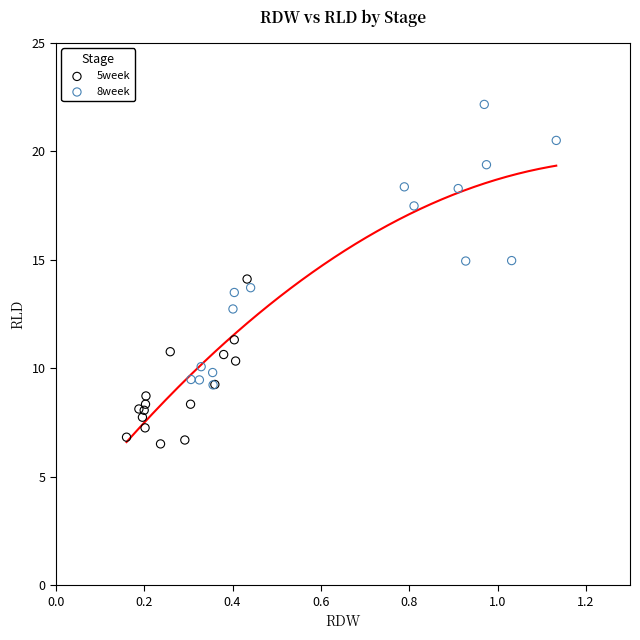

Which series reaches the minimum Y coordinate?

5week